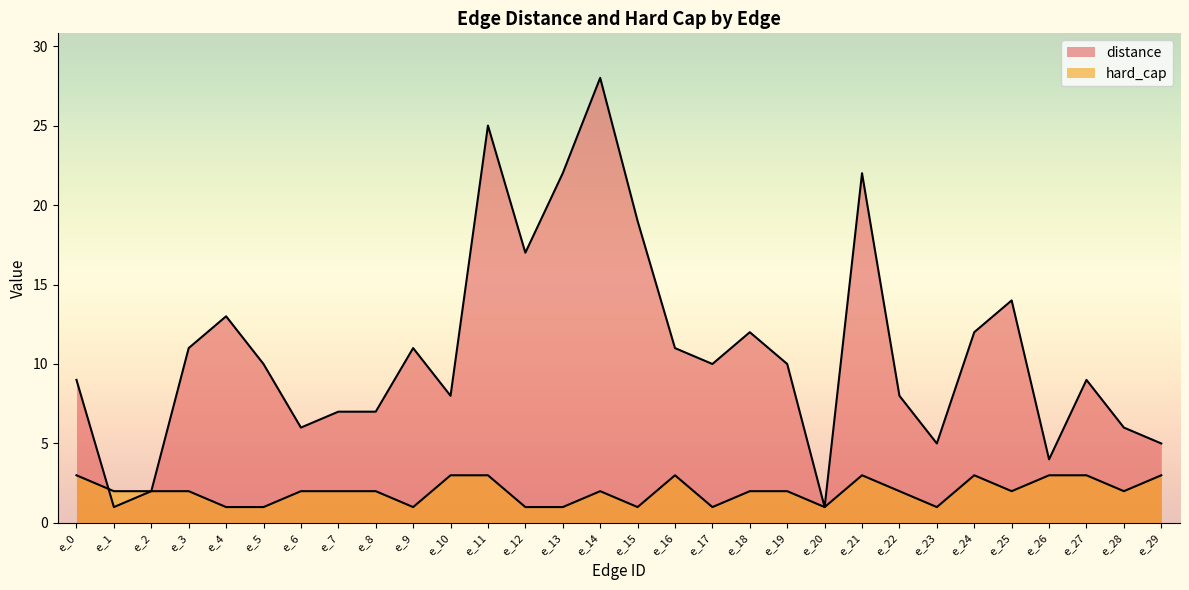

What is the difference between the highest and lowest values at e_6?

4